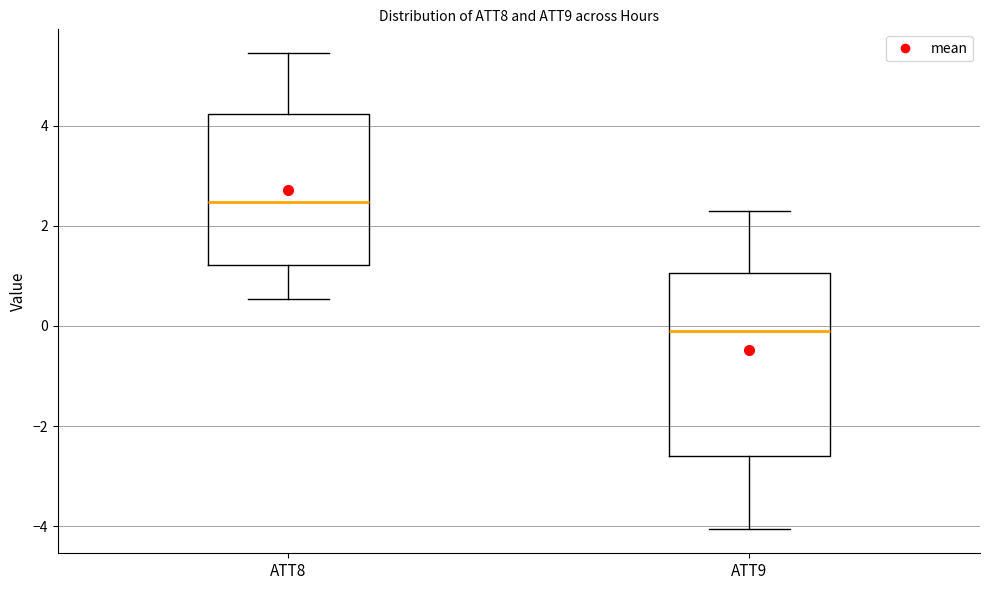

Which box is the tallest, from its lower edge to its upper edge?

ATT9